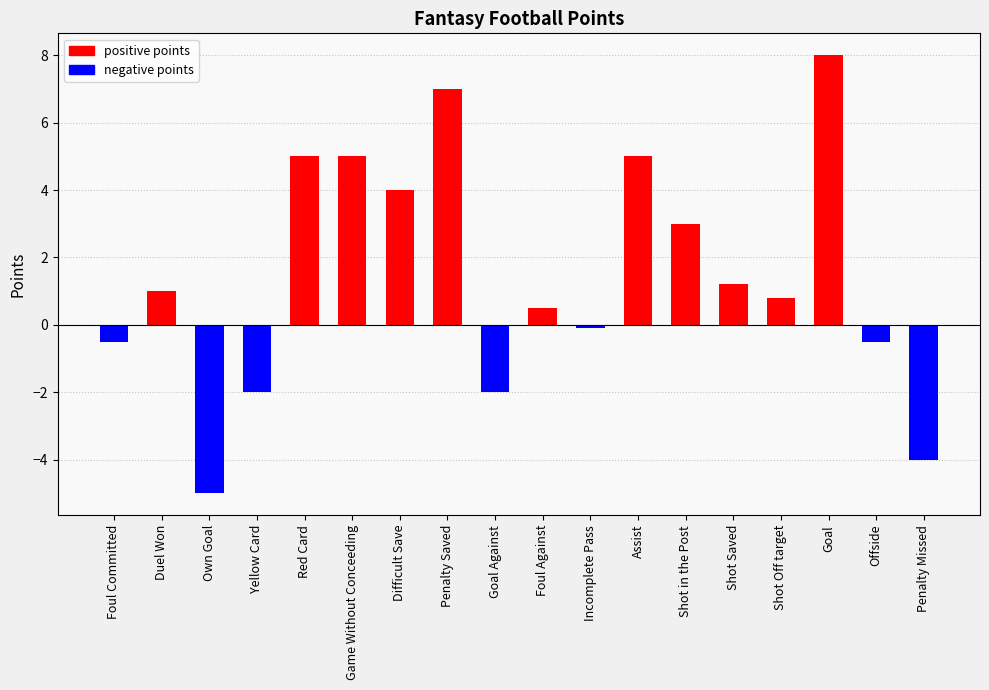

What is the sum of the values at Red Card and Foul Committed?

4.5